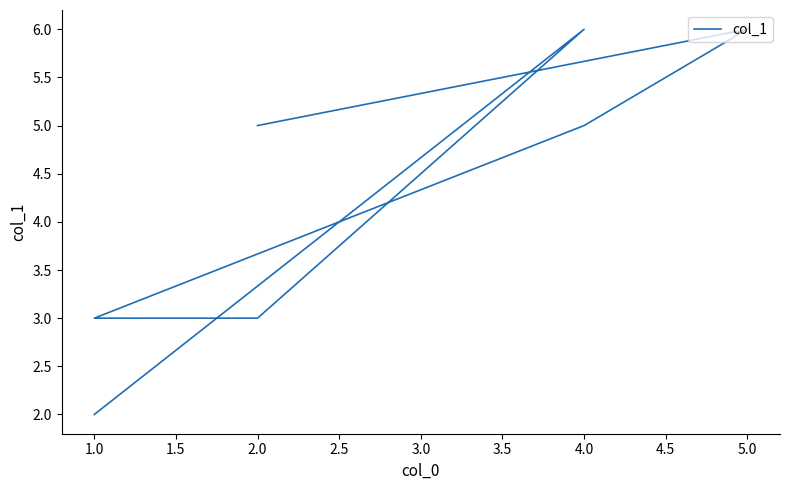

What is the difference between the values at 4.0 and 2.0?

1